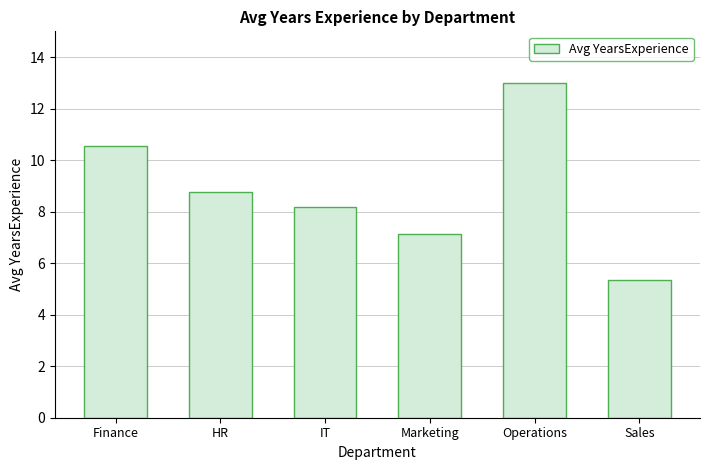

At which label does the data first exceed 8?

Finance